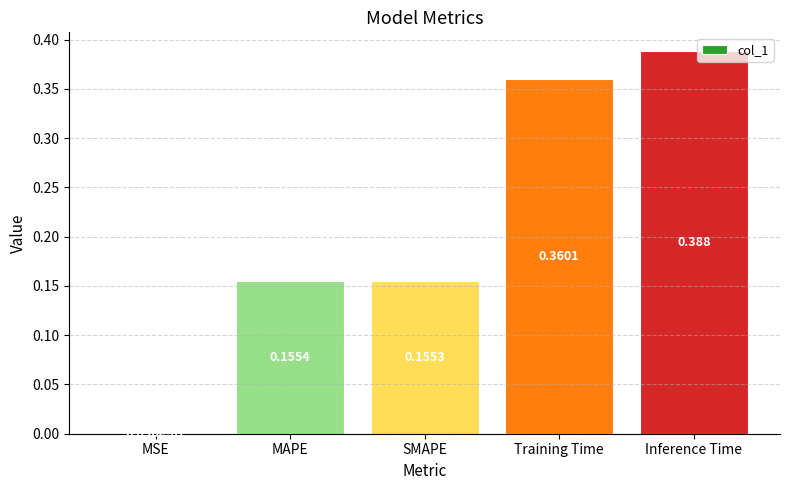

True or false: the data shows 0.5 at Training Time.

False